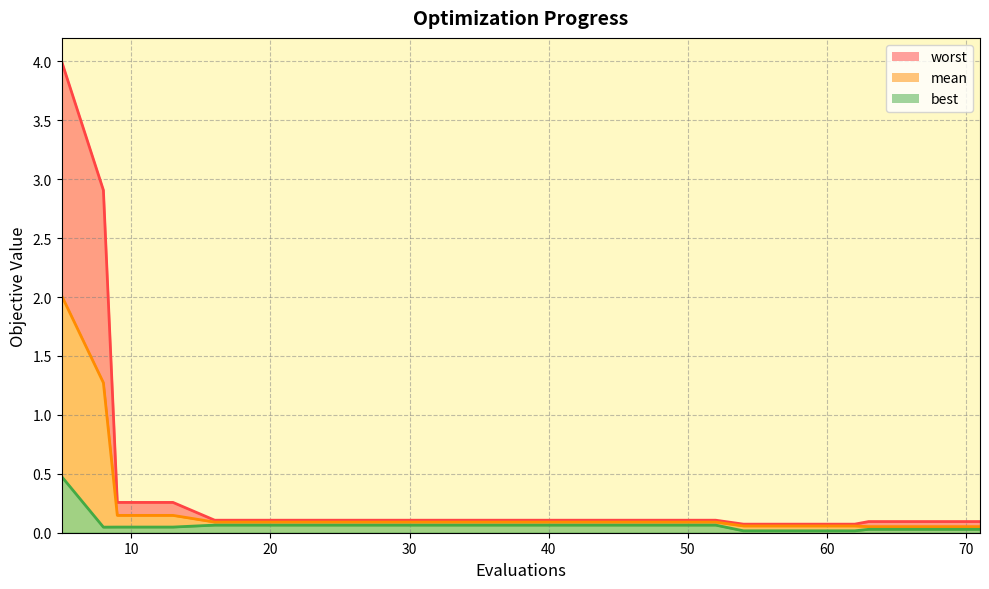

In best, how many points are lower than both neighbors (excluding endpoints)?

1